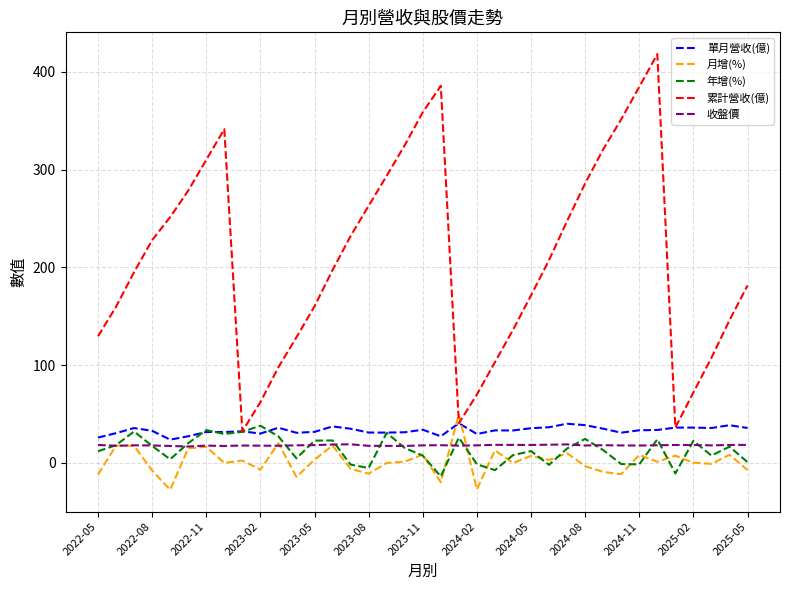

Which series has the widest spread of values?

累計營收(億)